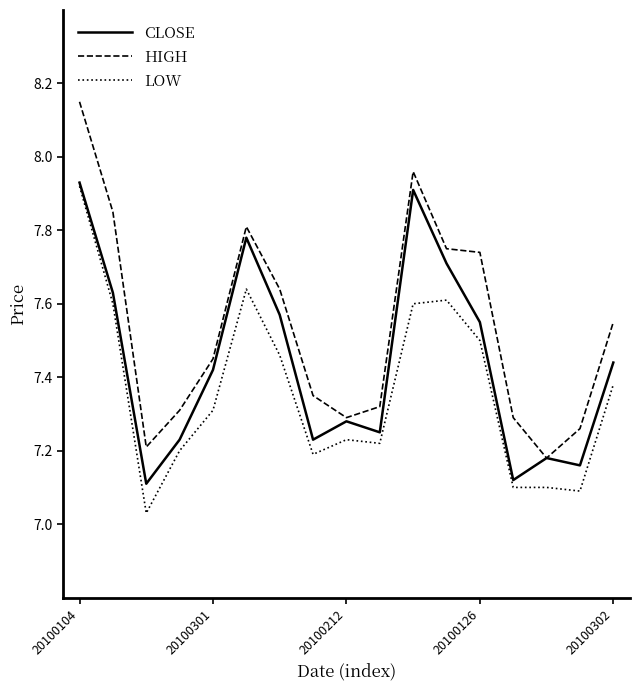

True or false: LOW and HIGH intersect in this chart.

False